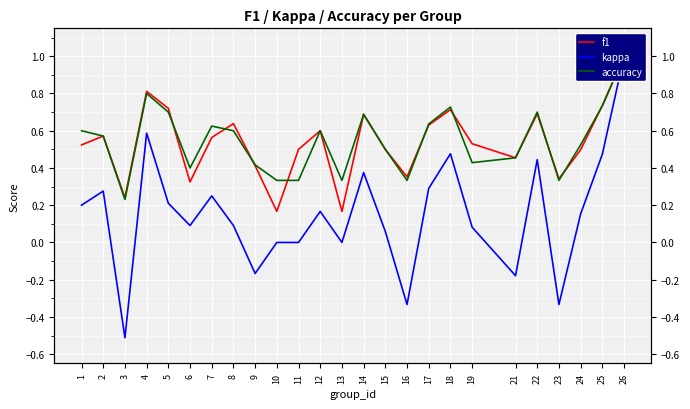

Reading left to right, extract all data points from this chart.

f1: 1=0.5	2=0.6	3=0.2	4=0.8	5=0.7	6=0.3	7=0.6	8=0.6	9=0.4	10=0.2	11=0.5	12=0.6	13=0.2	14=0.7	15=0.5	16=0.4	17=0.6	18=0.7	19=0.5	21=0.5	22=0.7	23=0.3	24=0.5	25=0.7	26=1.0
kappa: 1=0.2	2=0.3	3=-0.5	4=0.6	5=0.2	6=0.1	7=0.2	8=0.1	9=-0.2	10=0.0	11=0.0	12=0.2	13=0.0	14=0.4	15=0.1	16=-0.3	17=0.3	18=0.5	19=0.1	21=-0.2	22=0.4	23=-0.3	24=0.2	25=0.5	26=1.0
accuracy: 1=0.6	2=0.6	3=0.2	4=0.8	5=0.7	6=0.4	7=0.6	8=0.6	9=0.4	10=0.3	11=0.3	12=0.6	13=0.3	14=0.7	15=0.5	16=0.3	17=0.6	18=0.7	19=0.4	21=0.5	22=0.7	23=0.3	24=0.5	25=0.7	26=1.0